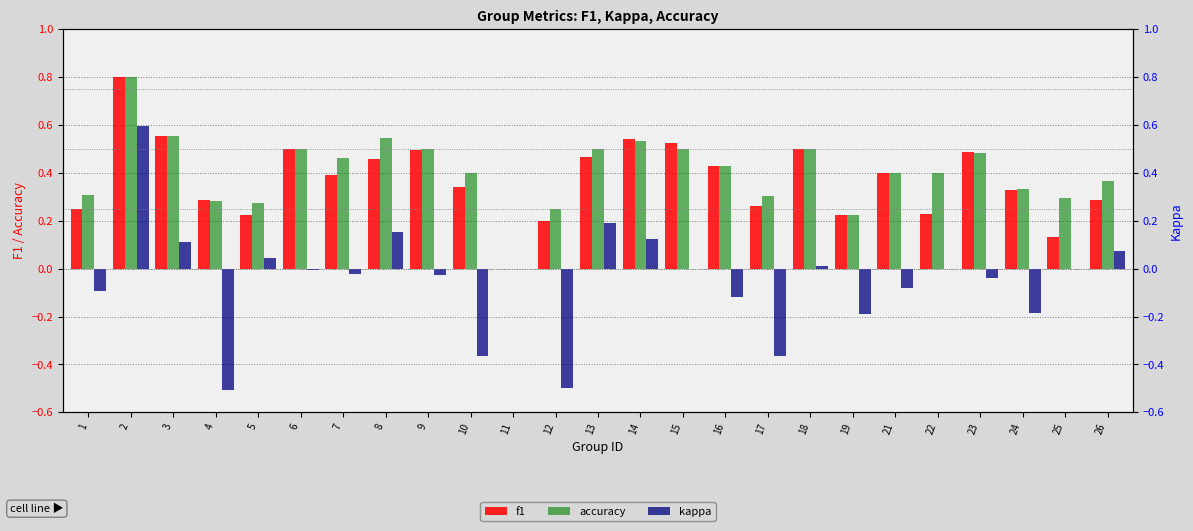

What is the difference between the highest and lowest values at 1?

0.4